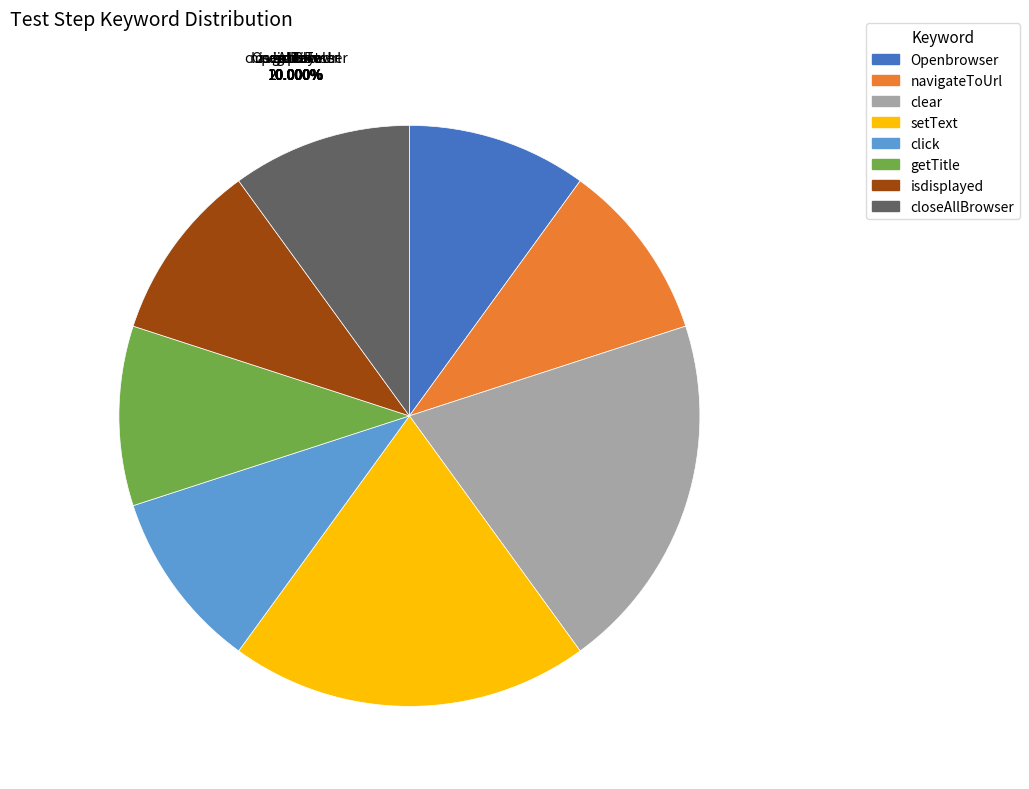

Is click the majority of the pie?

No